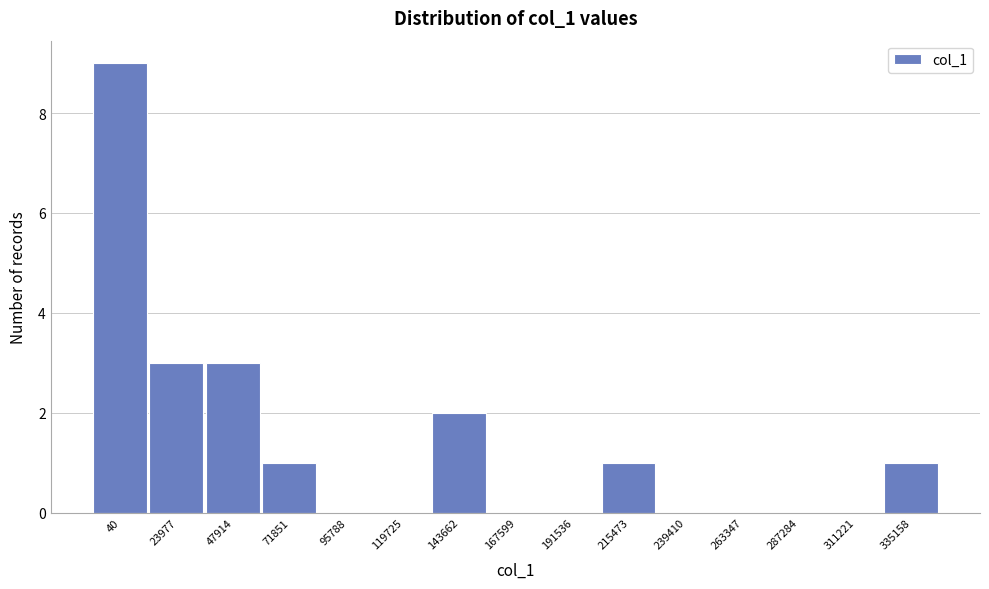

Reading right to left, transcribe all the data shown in this chart.

335158=1	311221=0	287284=0	263347=0	239410=0	215473=1	191536=0	167599=0	143662=2	119725=0	95788=0	71851=1	47914=3	23977=3	40=9